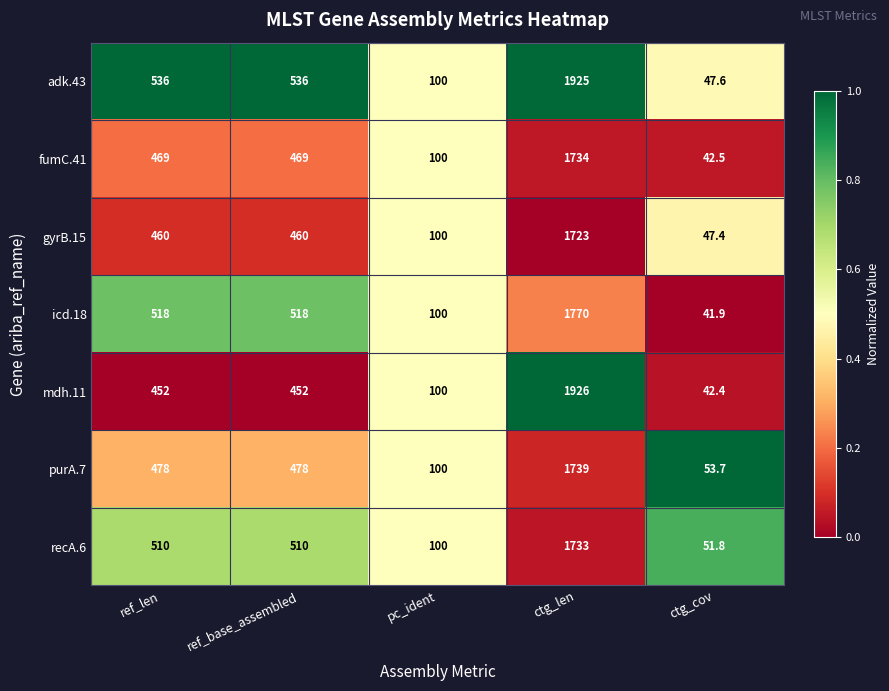

What is the difference between the maximum and second lowest values in the adk.43 series?

1825.0